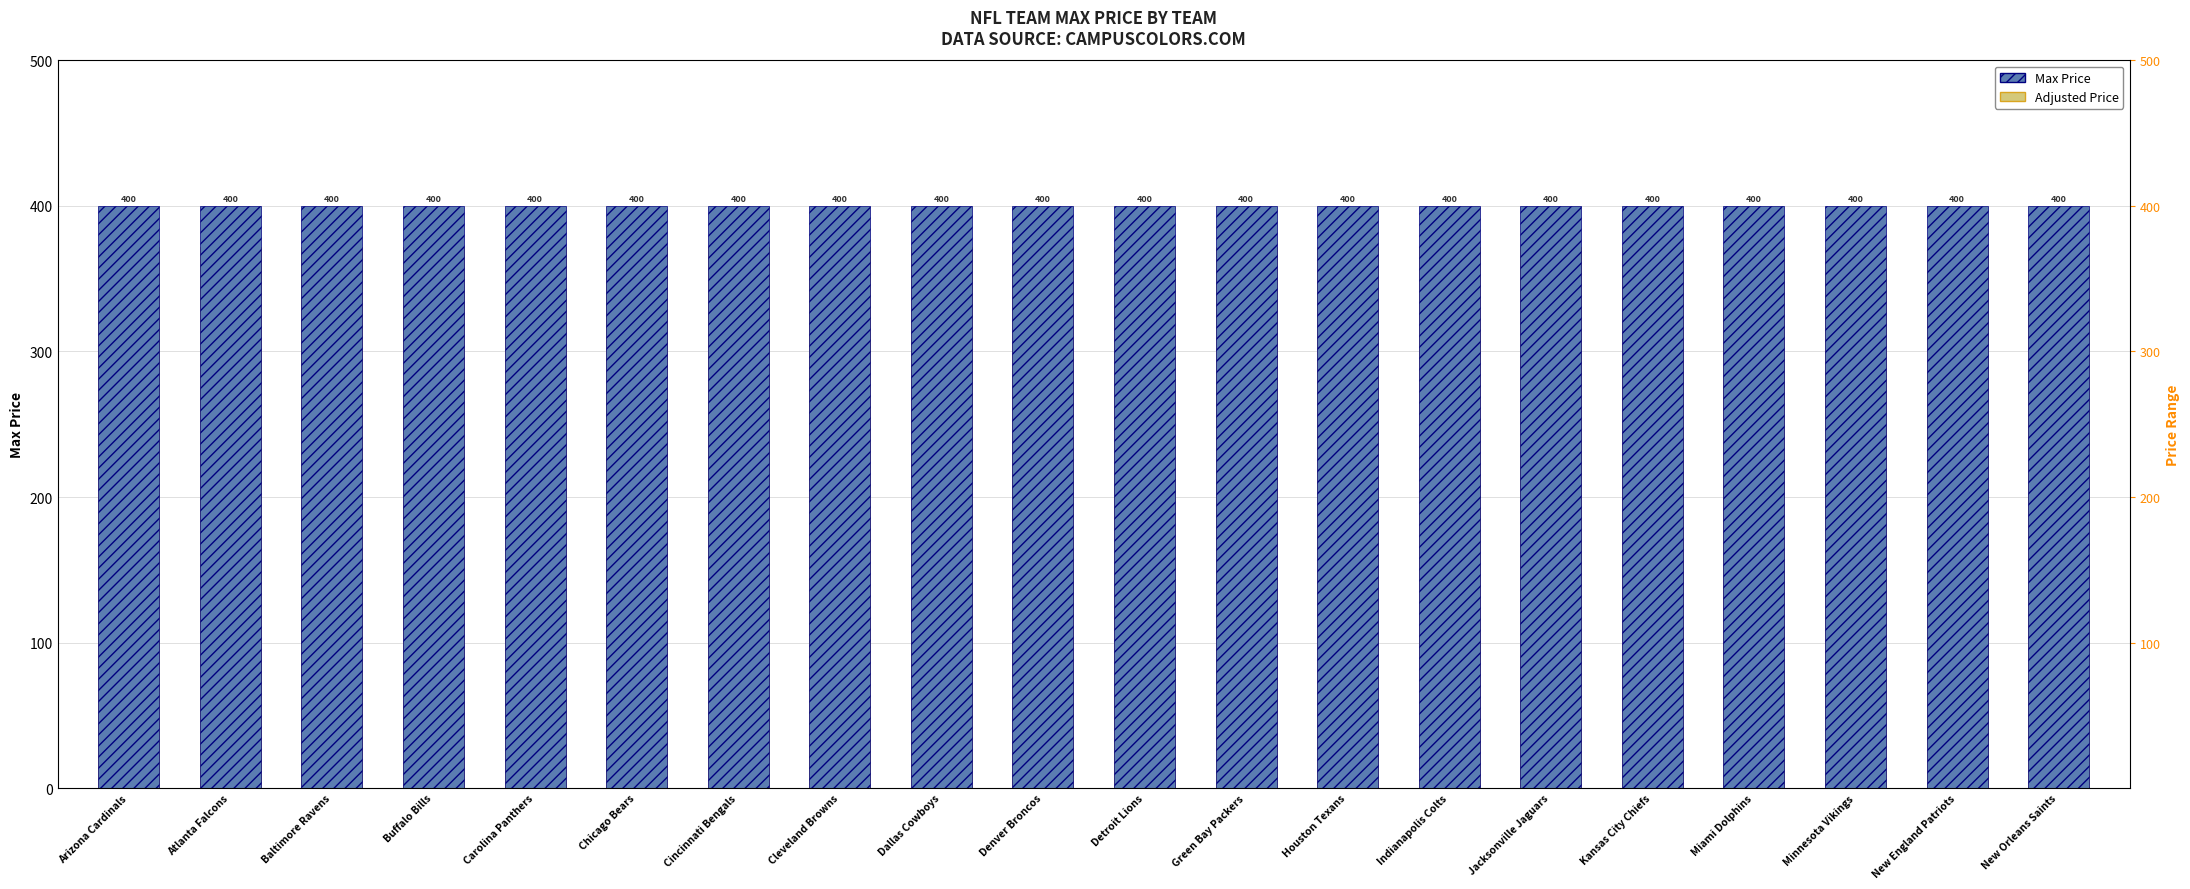

What is the approximate value of Adjusted Price at Baltimore Ravens?

372